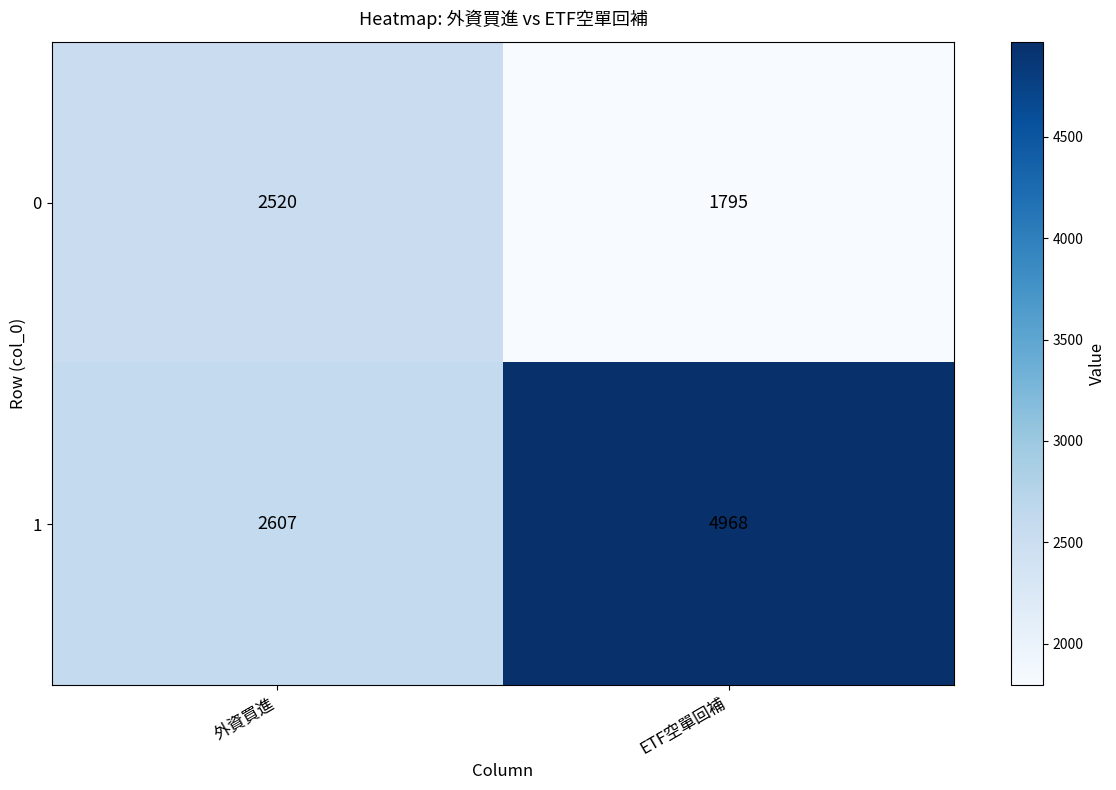

Which series changed the most between 外資買進 and ETF空單回補?

1